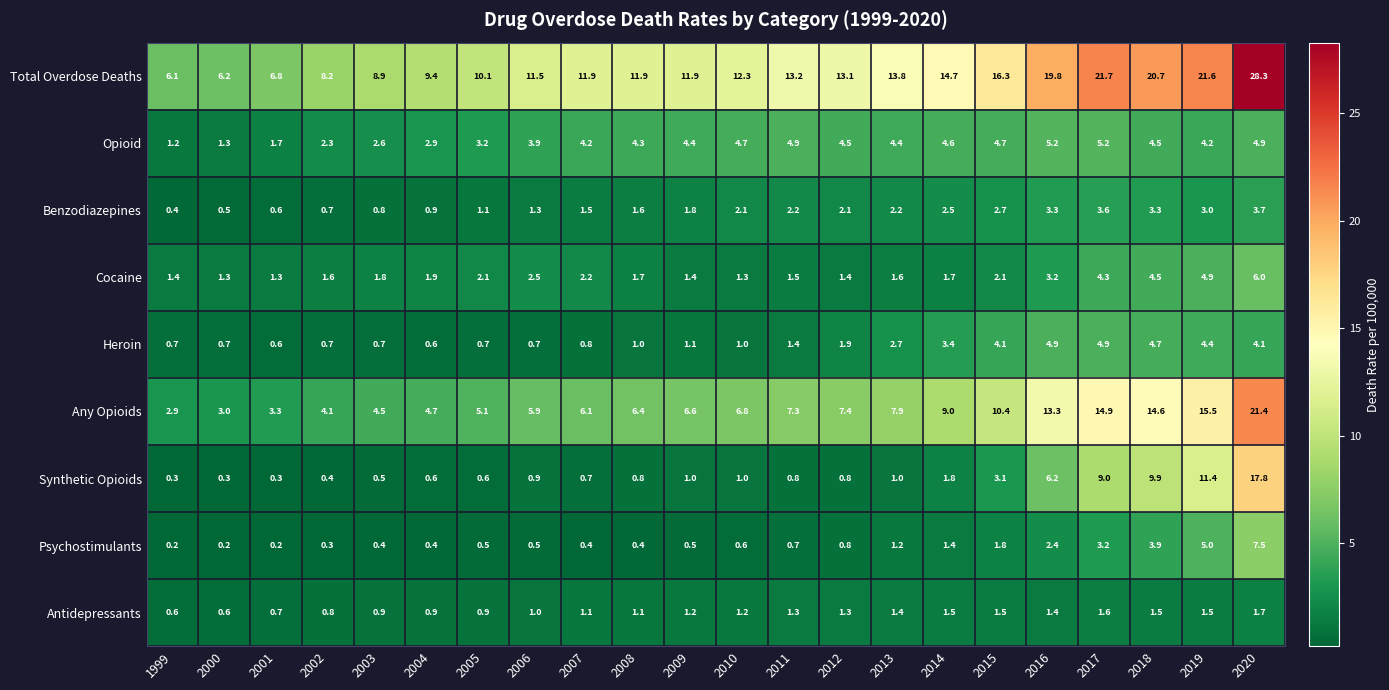

What is the total value across all series at 2013?

36.2